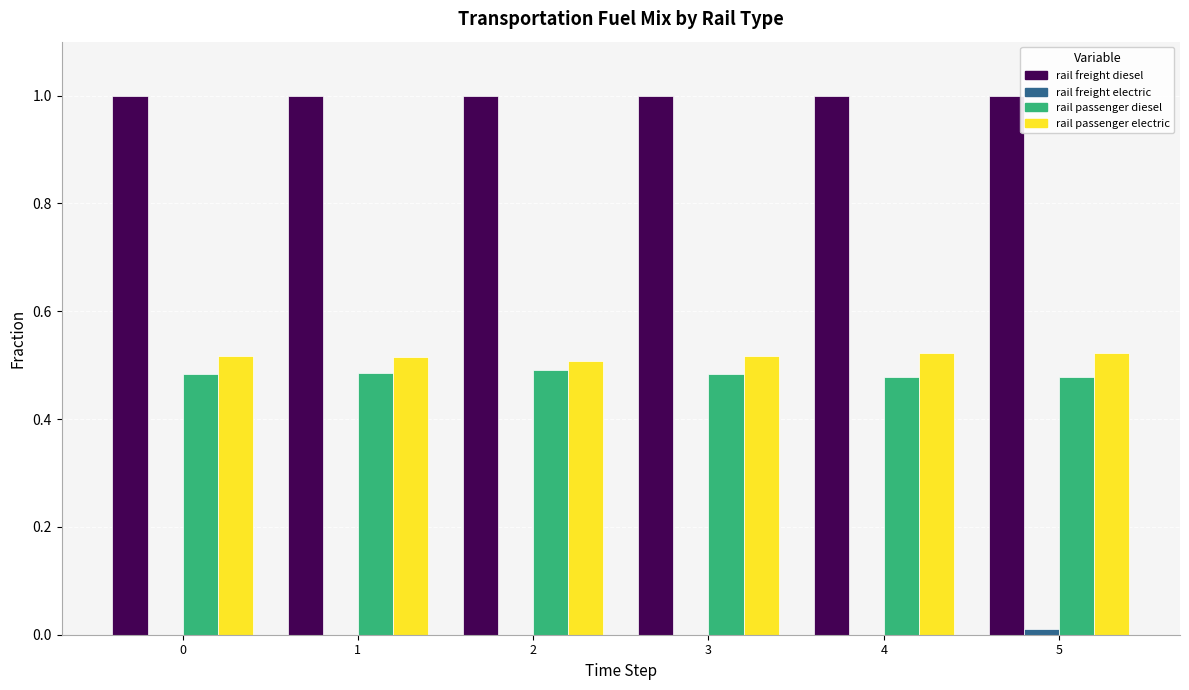

What is the greatest value displayed?

1.0